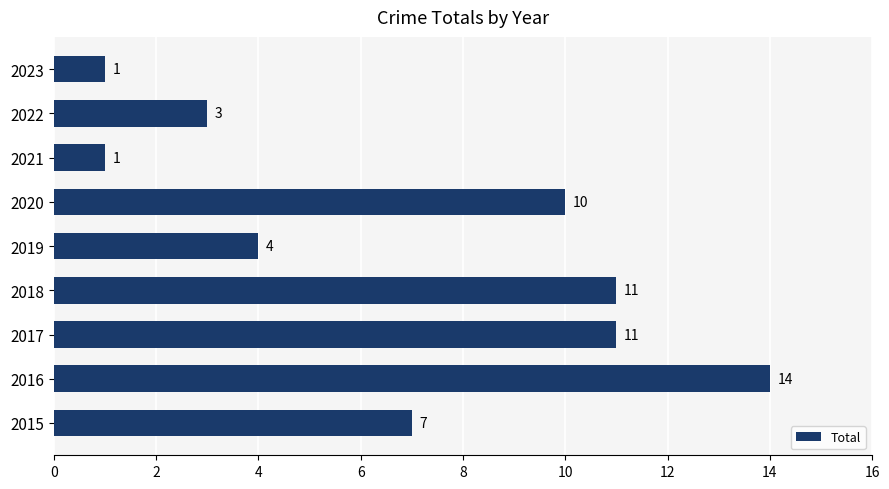

Does the chart contain stacked bars?

No